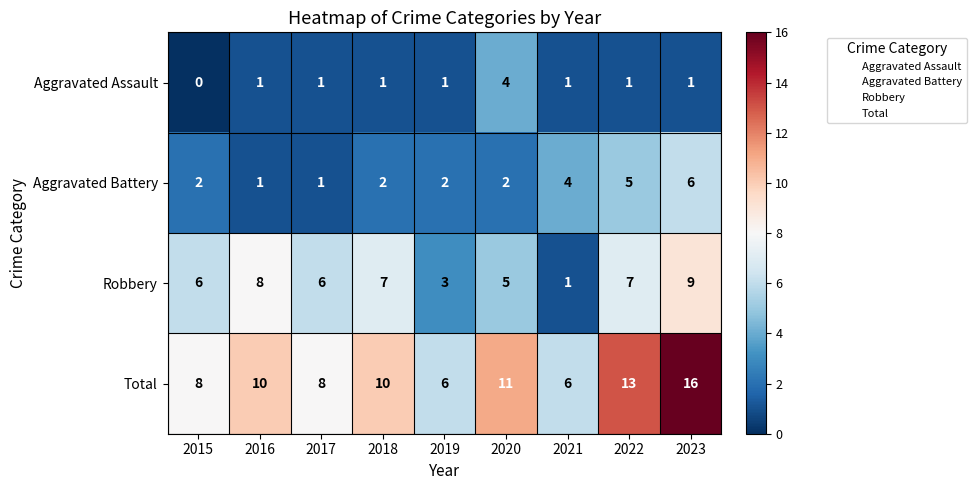

How many data points does each series have?

9